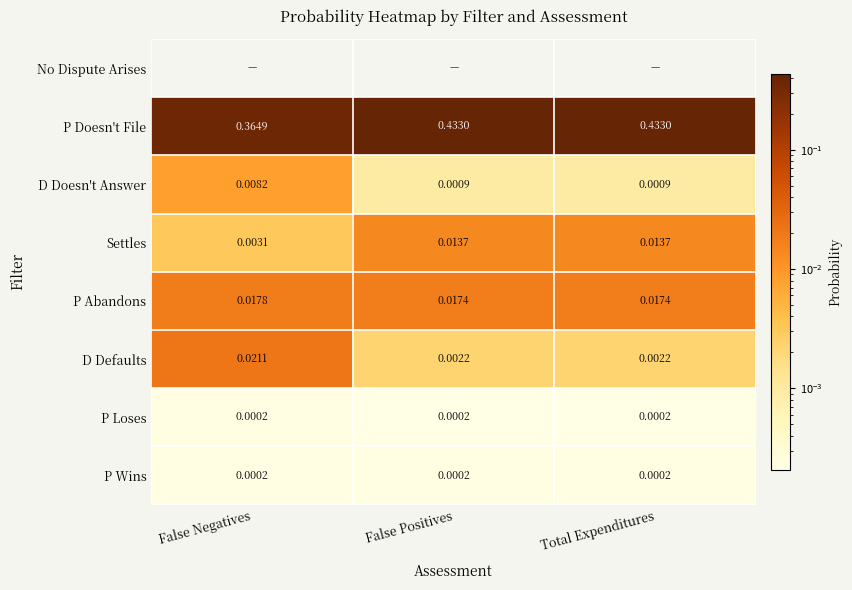

Which category has the lowest value in the Settles series?

False Negatives